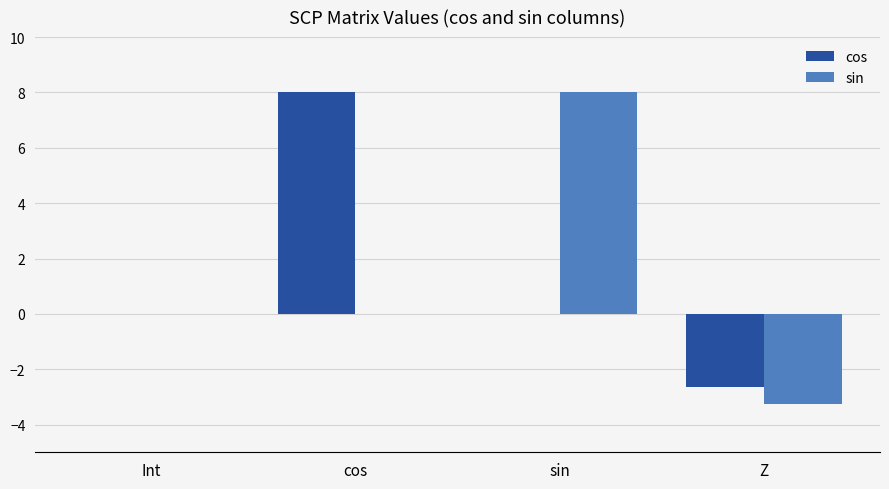

What are all the series names shown in the legend?

cos, sin